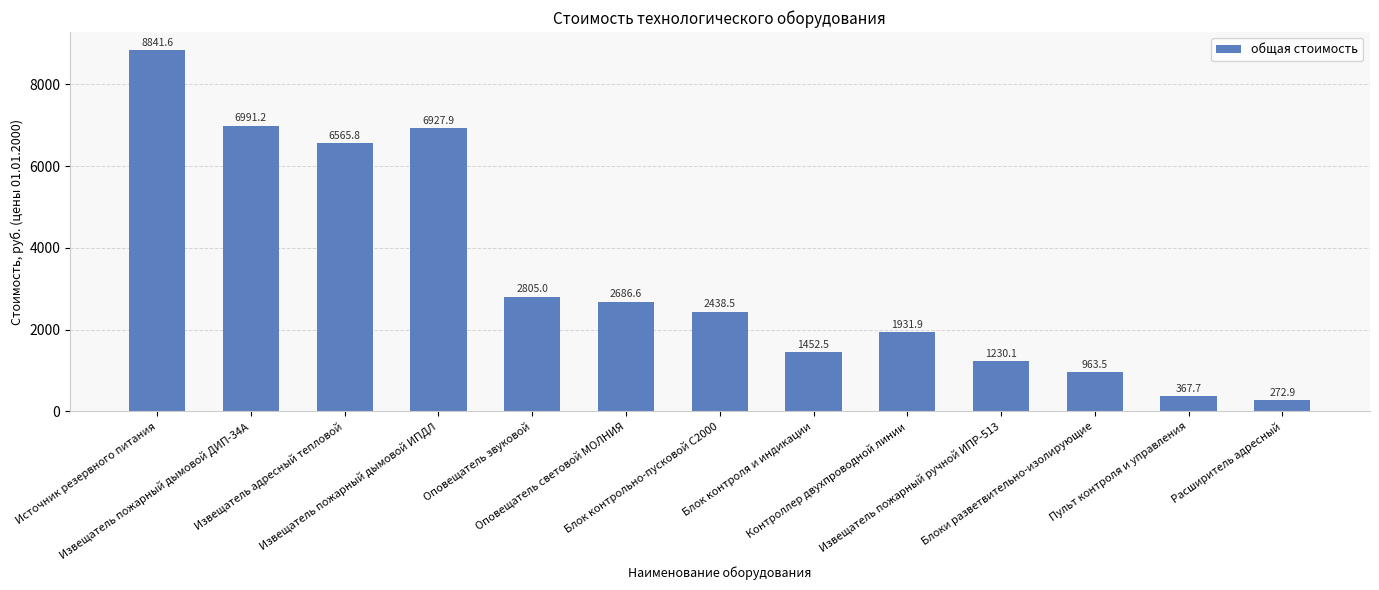

What is the ratio of the value at Контроллер двухпроводной линии to the value at Оповещатель звуковой?

0.7